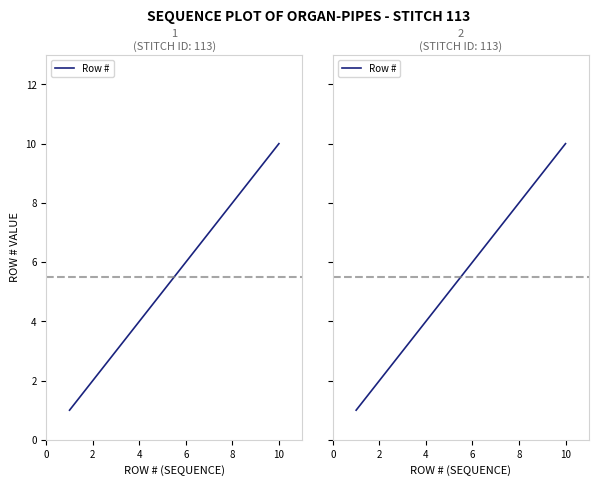

How many values are below 6?

5